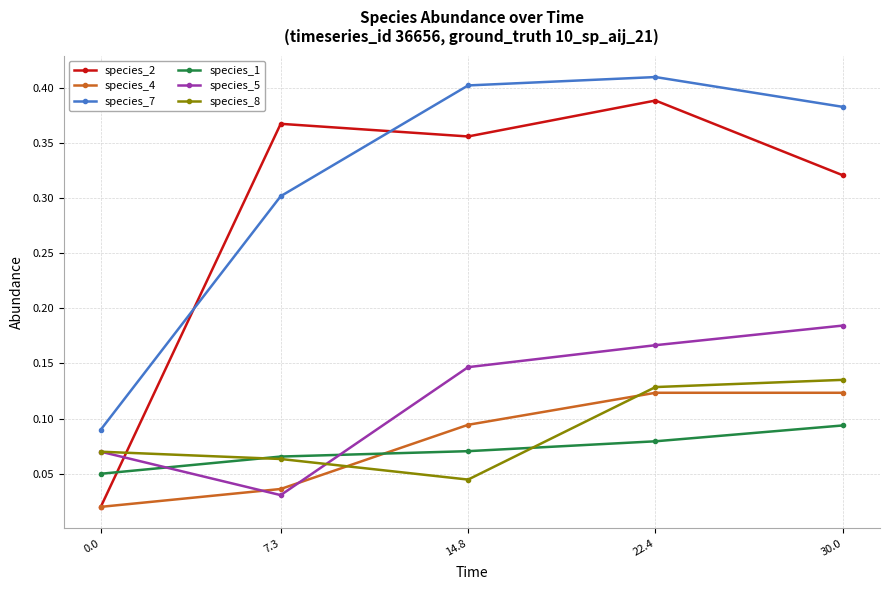

Is the value of species_1 at 30.0 greater than the value of species_8 at 7.3?

Yes